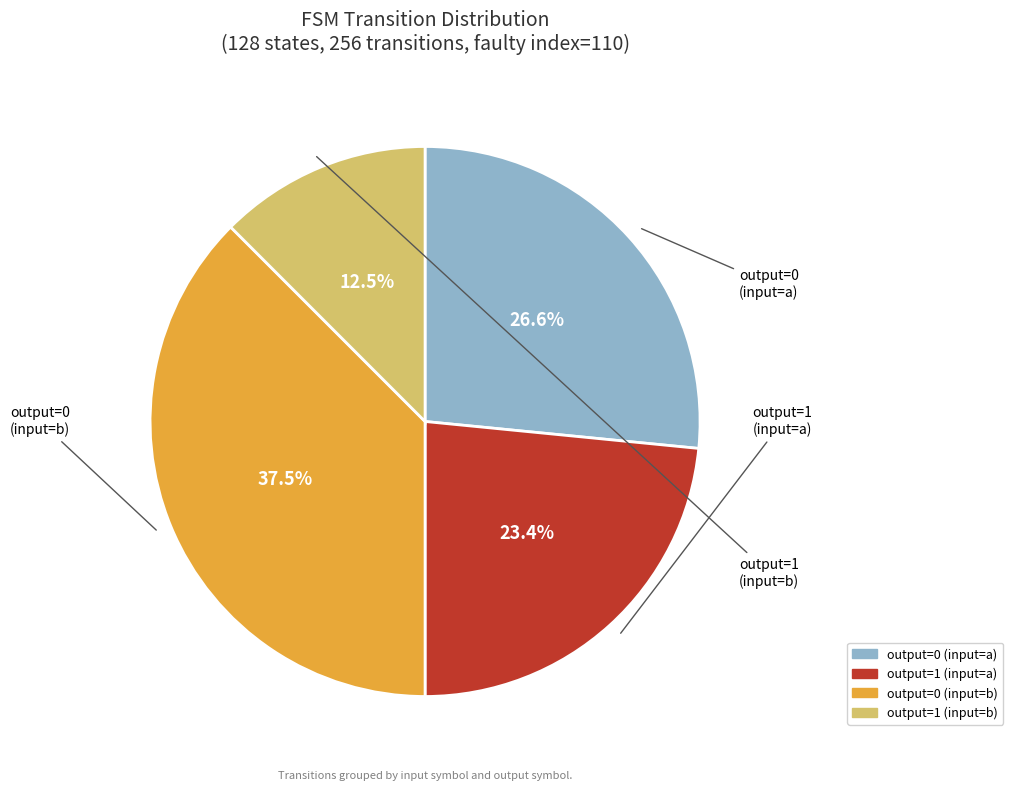

Is there any slice that represents more than half of the pie?

No